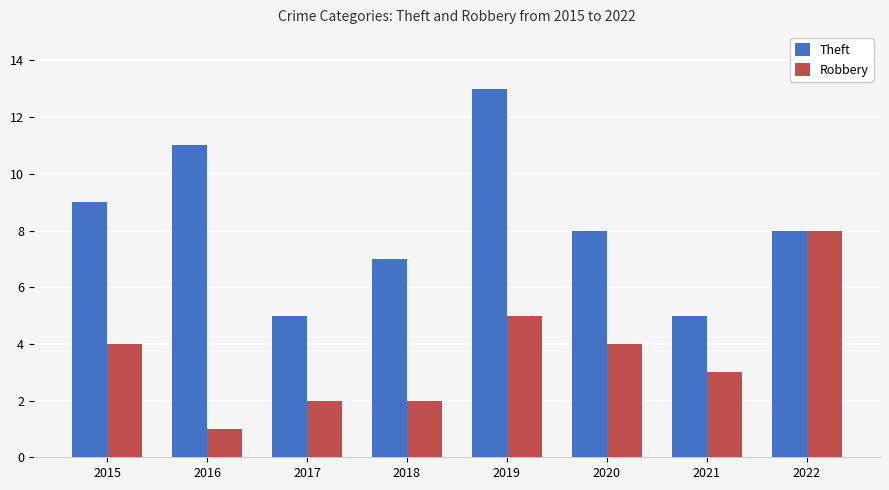

At which category is the sum across all series the highest?

2019